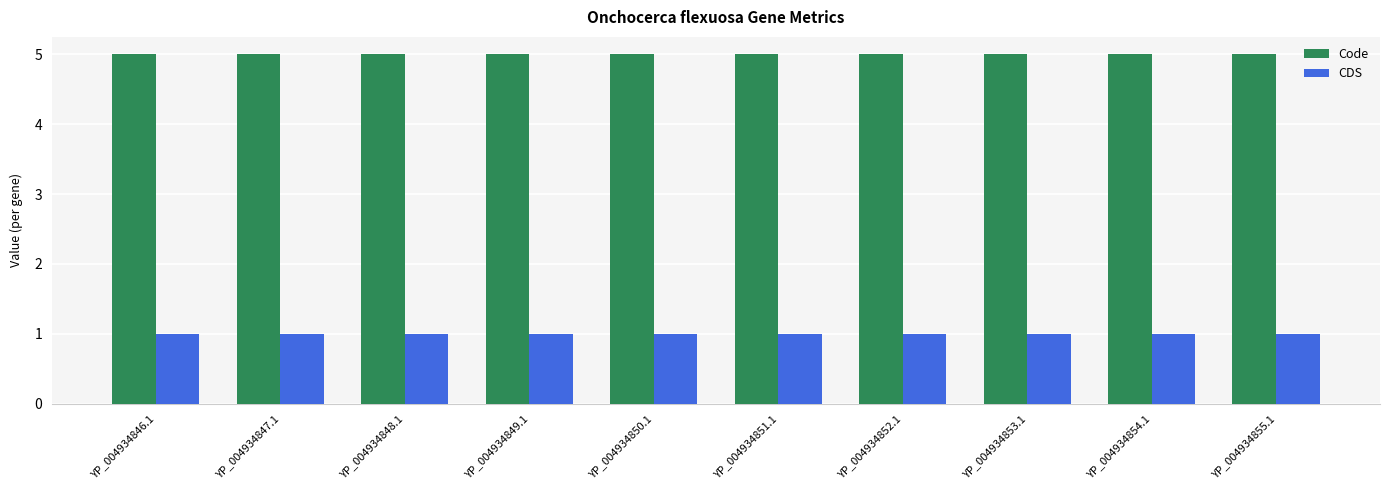

What is the sum of the CDS values at YP_004934846.1 and YP_004934853.1?

2